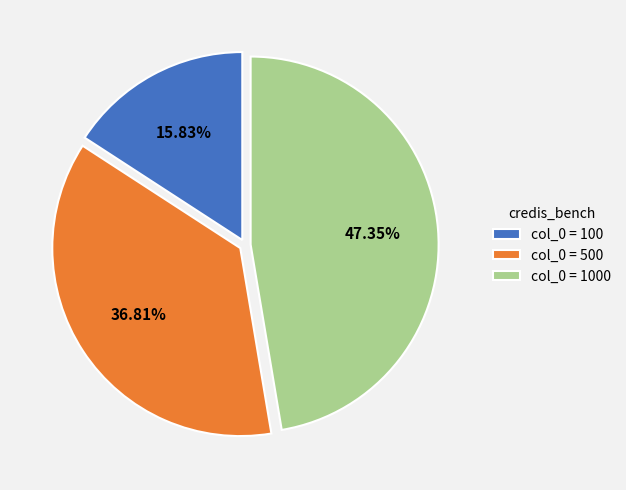

Is col_0 = 500 the majority of the pie?

No